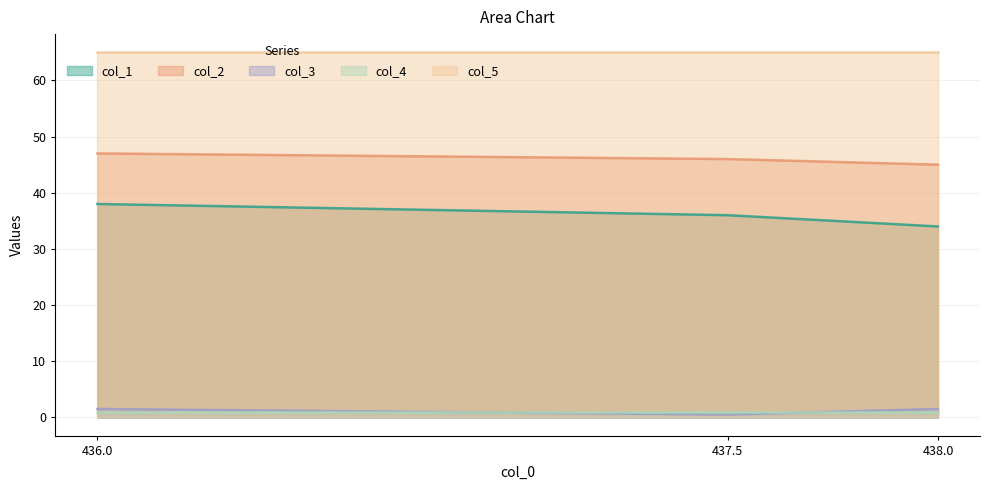

The col_3 series shows 1.5 at 436.0. True or false?

True